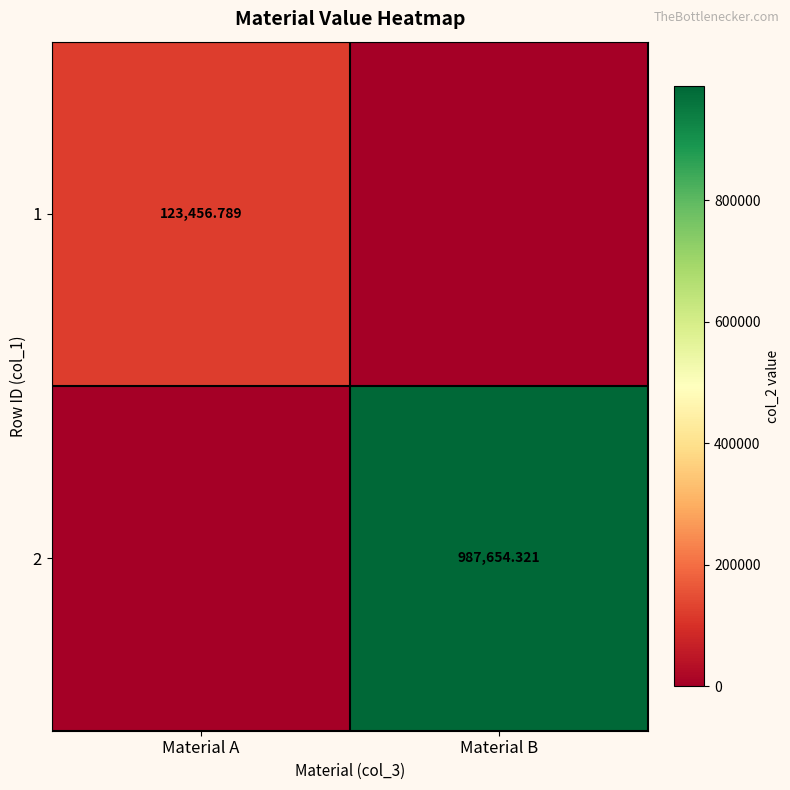

Is the value of 1 at Material A greater than the value of 2 at Material B?

No